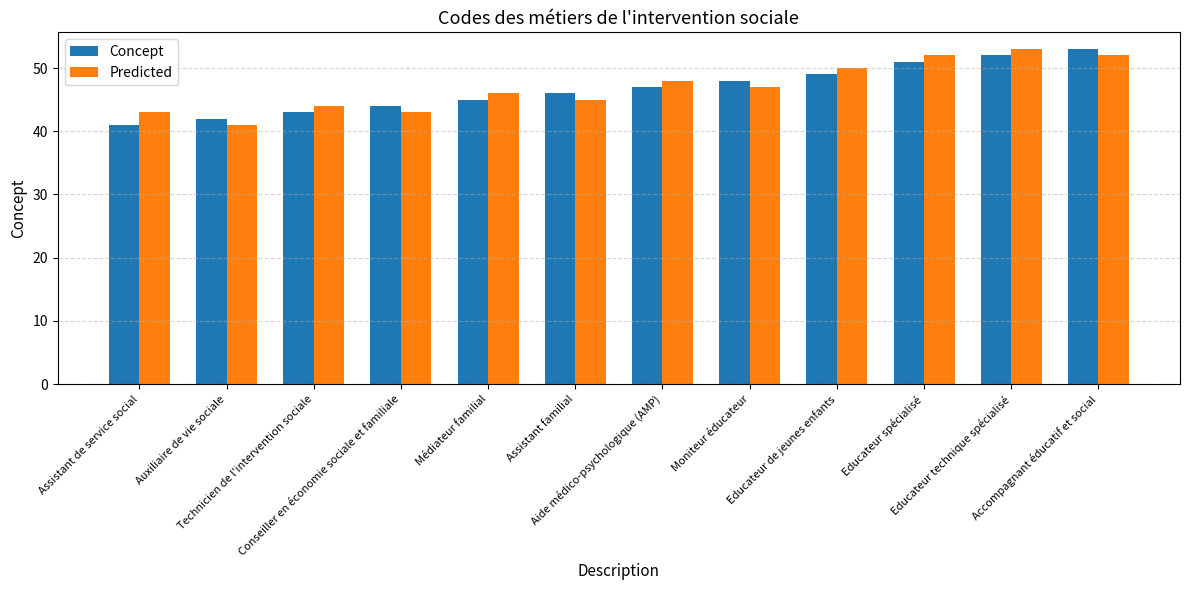

Are the bars horizontal?

No